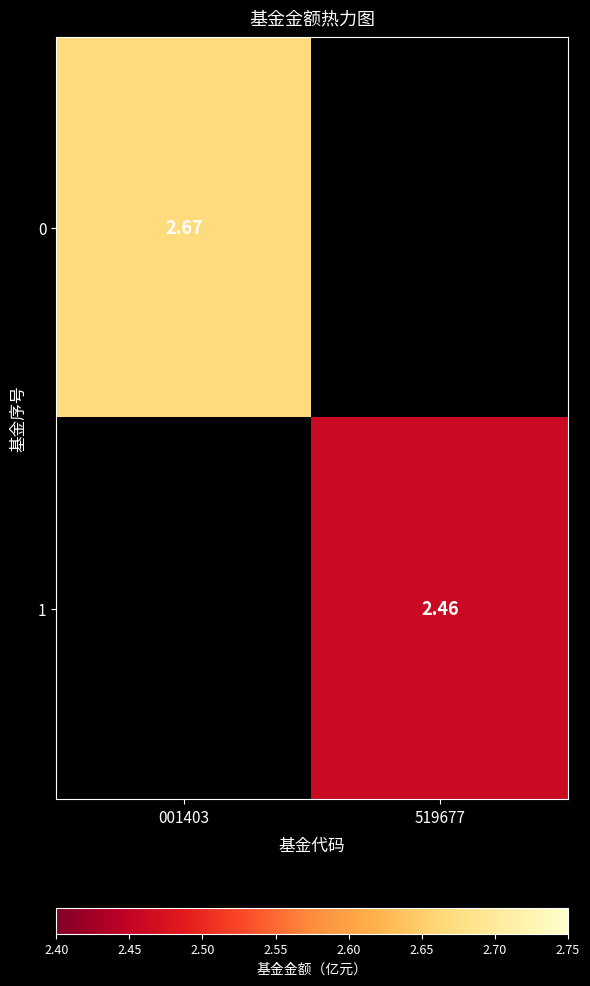

The 1 series shows 2.5 at 519677. True or false?

True